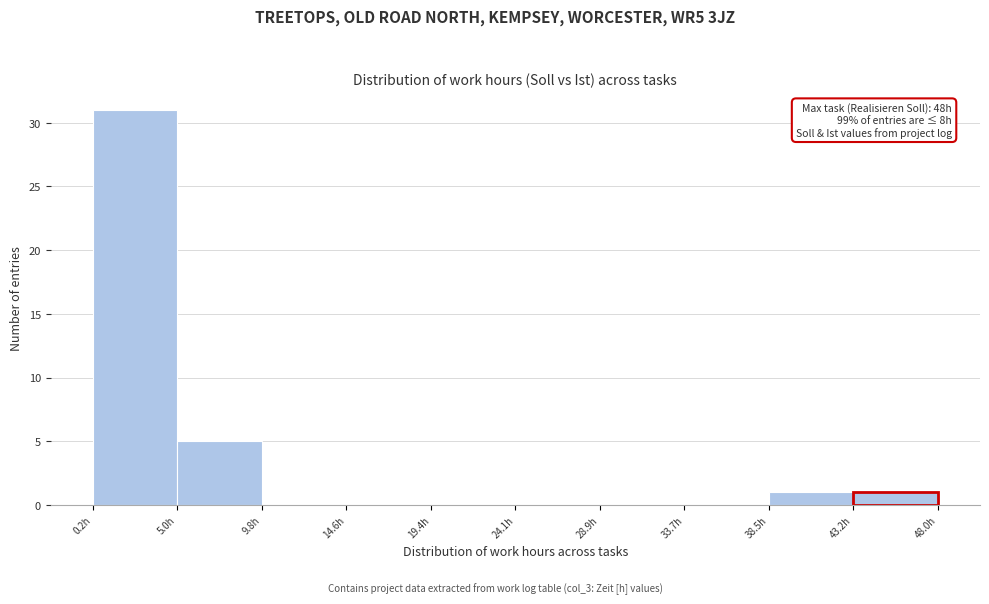

Over which range of the x-axis is the bar tallest?

0.5 to 5.0